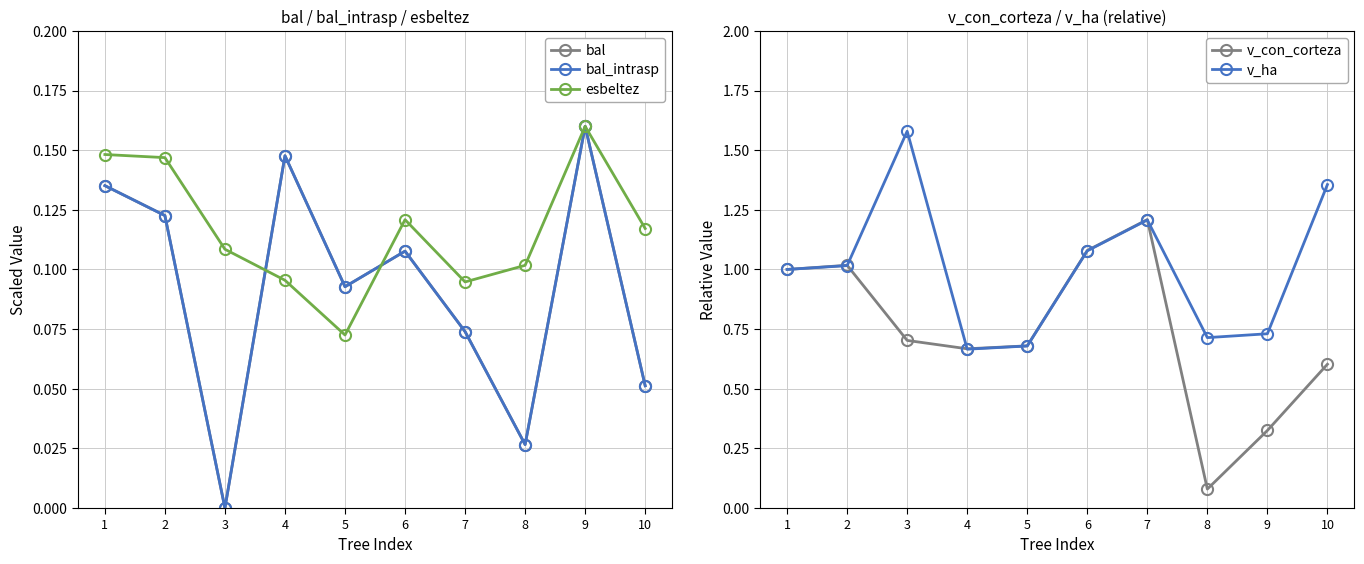

At which category is the sum across all series the highest?

7